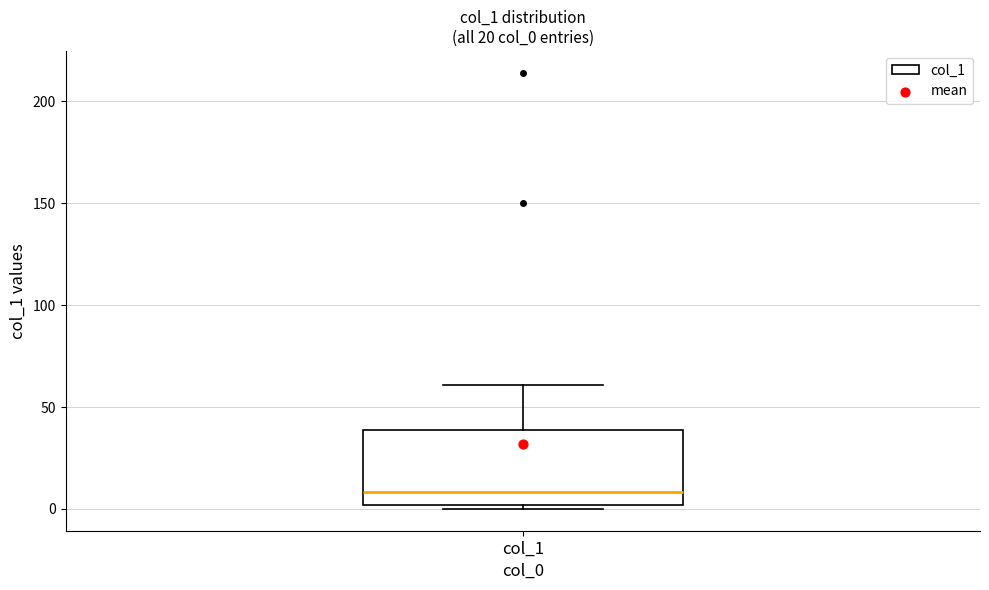

Read this box plot against the y-axis: the position of the median line, the range covered by the box, and the ends of both whiskers. The values are not printed on the chart, so give them approximately, as read against the axis.

median 10, box 0 to 40, whiskers 0 (just below the box's lower edge) to 60